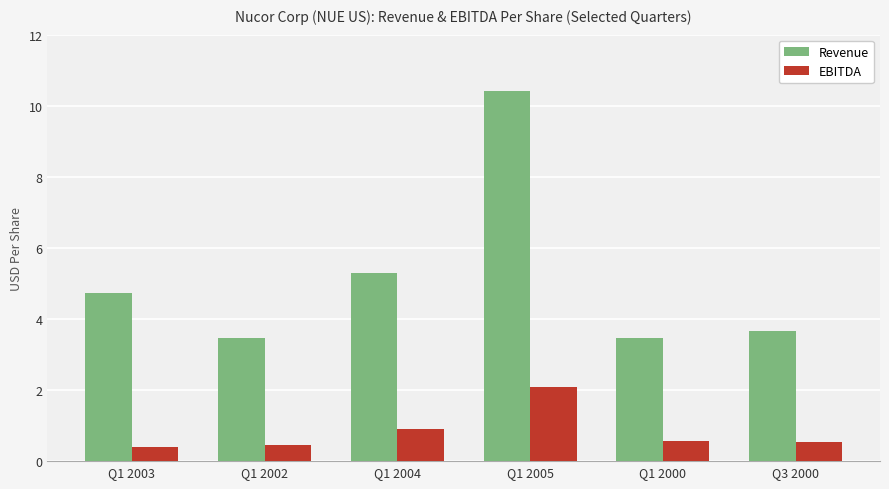

What is the difference between the highest and lowest values at Q1 2004?

4.4